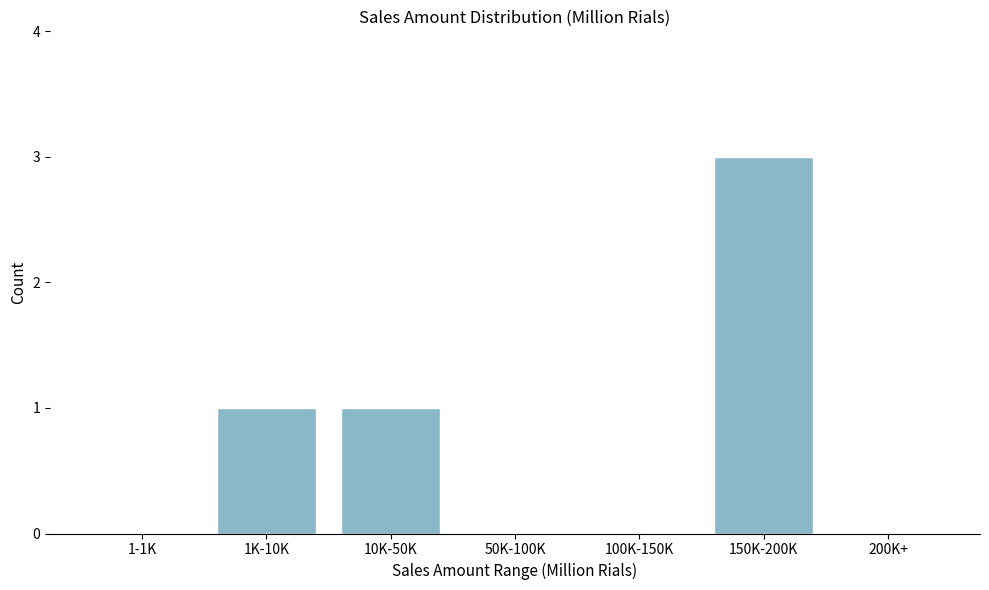

Reading right to left, transcribe all the data shown in this chart.

200K+=0	150K-200K=3	100K-150K=0	50K-100K=0	10K-50K=1	1K-10K=1	1-1K=0